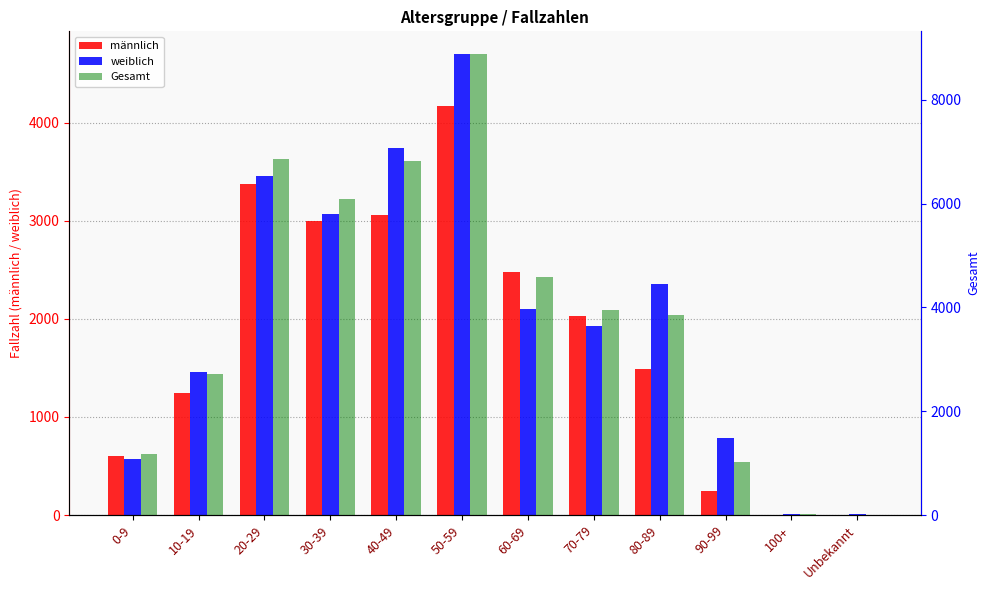

What is the sum of all weiblich values?

24191